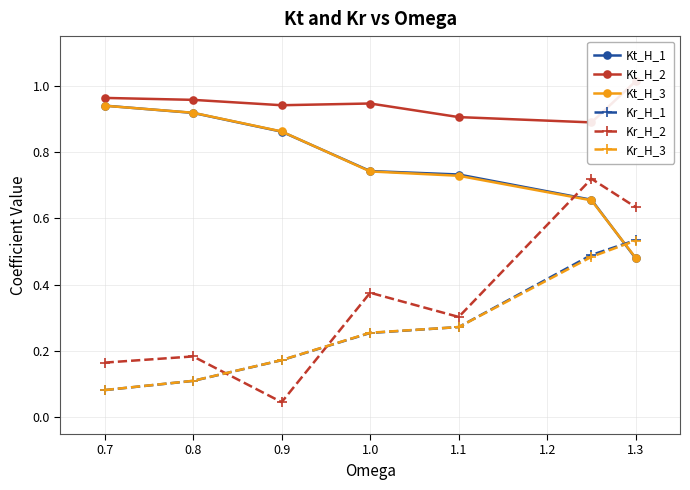

Reading left to right, list all the values displayed in this chart.

Kt_H_1: 0.9	0.9	0.9	0.7	0.7	0.7	0.5
Kt_H_2: 1.0	1.0	0.9	0.9	0.9	0.9	1.0
Kt_H_3: 0.9	0.9	0.9	0.7	0.7	0.7	0.5
Kr_H_1: 0.1	0.1	0.2	0.3	0.3	0.5	0.5
Kr_H_2: 0.2	0.2	0.0	0.4	0.3	0.7	0.6
Kr_H_3: 0.1	0.1	0.2	0.3	0.3	0.5	0.5